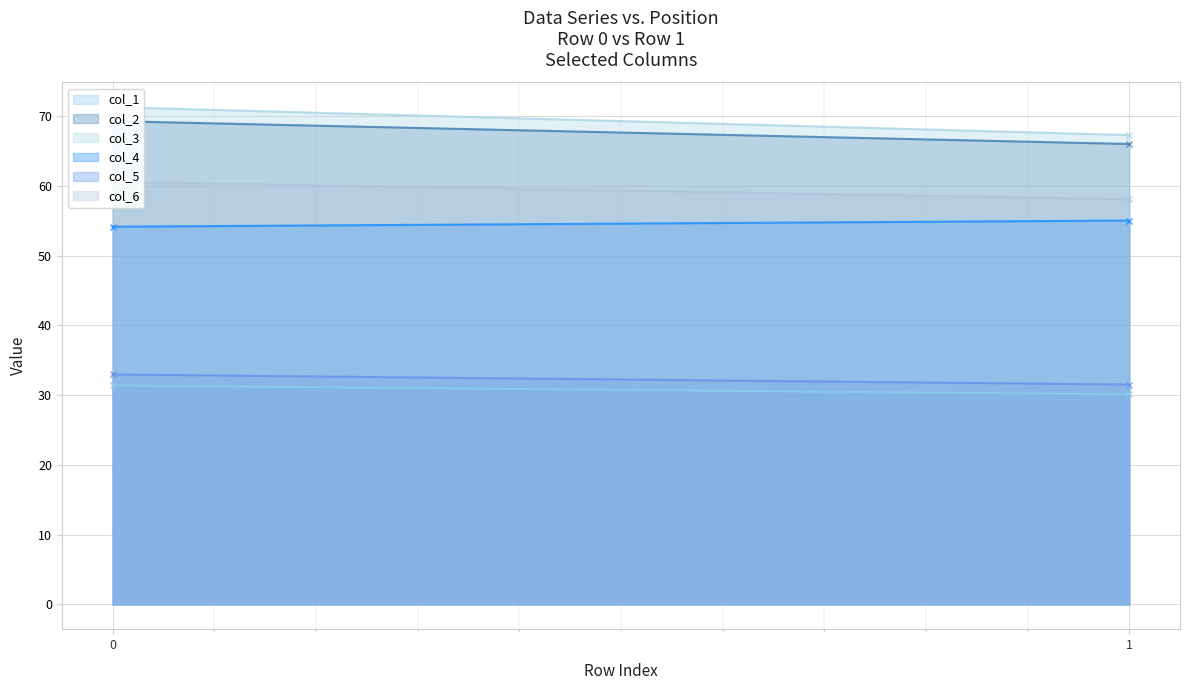

Which series has the largest total across all categories?

col_3